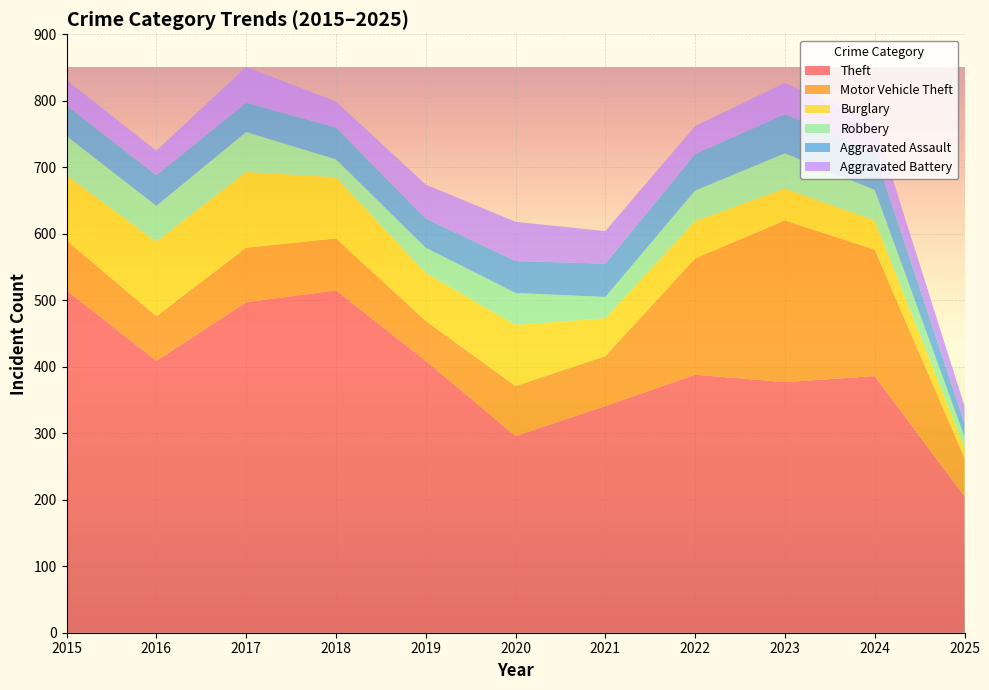

Reading left to right, transcribe all the data shown in this chart.

Theft: 2015=515	2016=409	2017=497	2018=515	2019=409	2020=296	2021=341	2022=388	2023=377	2024=386	2025=205
Motor Vehicle Theft: 2015=75	2016=67	2017=82	2018=78	2019=60	2020=75	2021=75	2022=175	2023=243	2024=190	2025=58
Burglary: 2015=98	2016=112	2017=114	2018=92	2019=72	2020=92	2021=57	2022=56	2023=48	2024=44	2025=15
Robbery: 2015=59	2016=54	2017=60	2018=27	2019=38	2020=48	2021=32	2022=46	2023=53	2024=46	2025=17
Aggravated Assault: 2015=46	2016=46	2017=44	2018=48	2019=44	2020=48	2021=50	2022=55	2023=59	2024=56	2025=20
Aggravated Battery: 2015=38	2016=37	2017=54	2018=39	2019=51	2020=59	2021=49	2022=42	2023=47	2024=46	2025=26